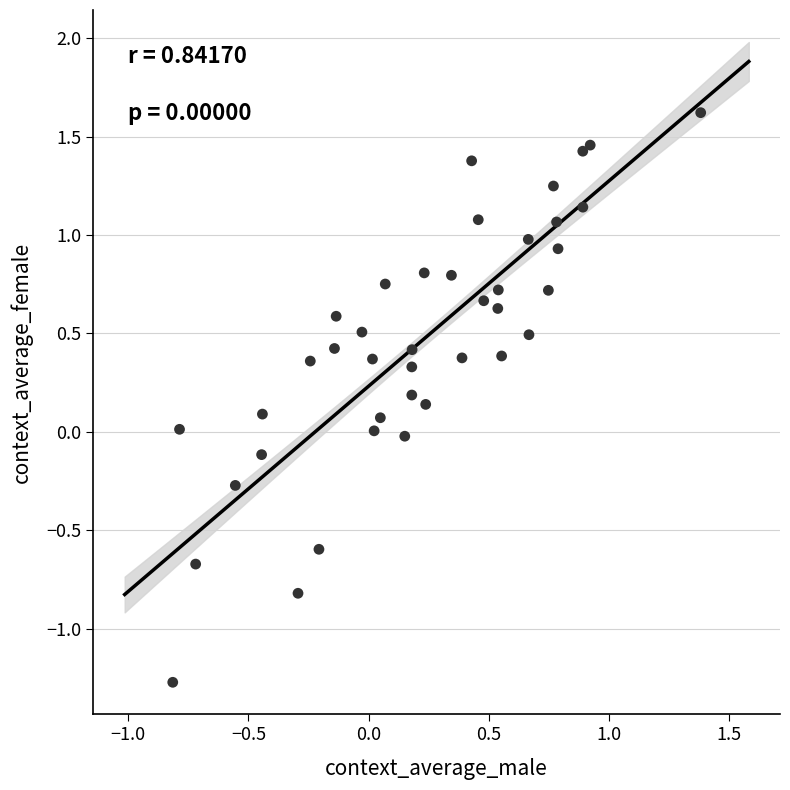

What is the range of Y values (max minus min)?

2.9